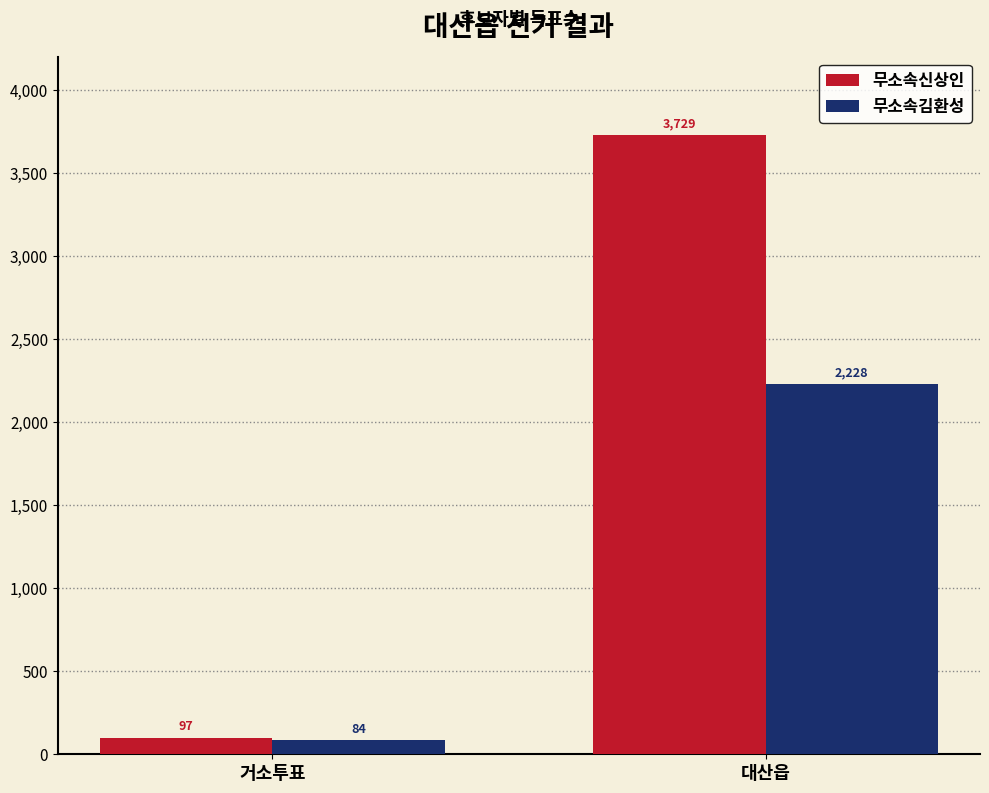

What is the label of the 2nd bar from the left?

대산읍